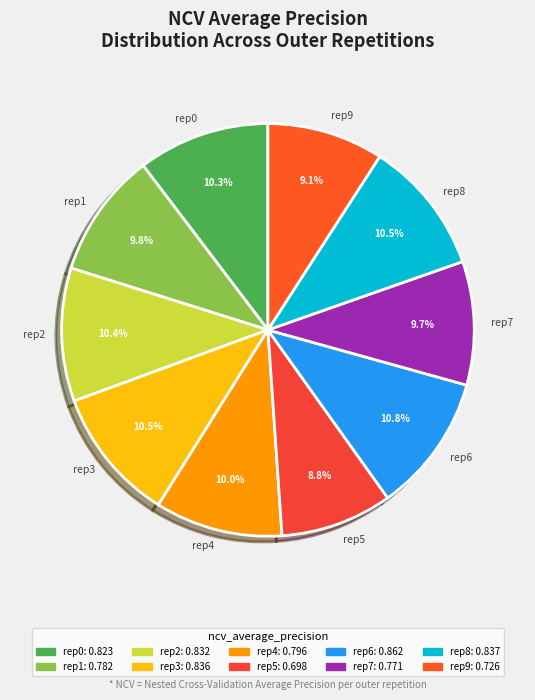

What portion of the pie excludes rep4?

90.0%